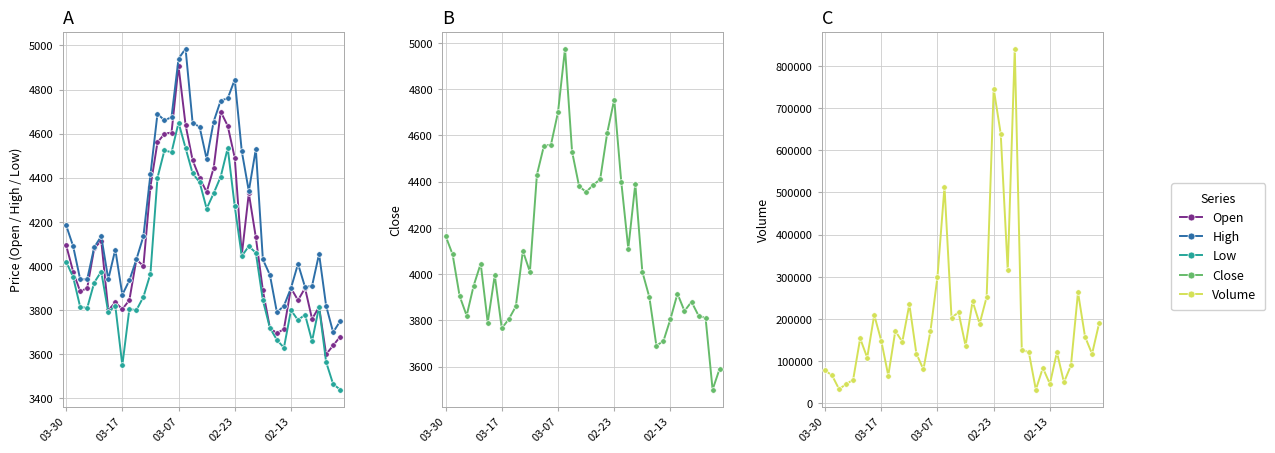

Where does the High series first go above 4090?

03-30